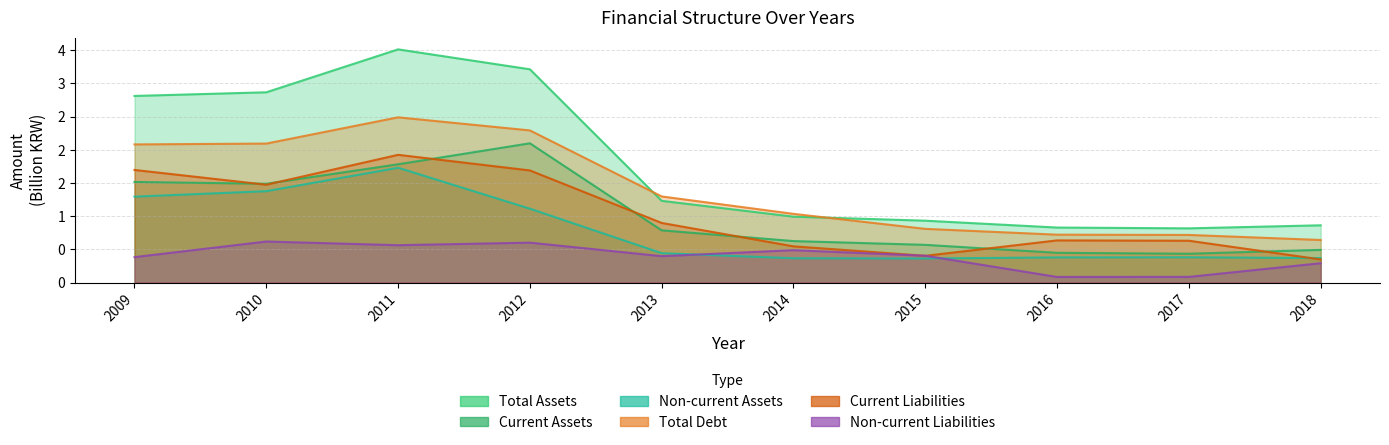

Where is the first local maximum for Total Debt?

2011